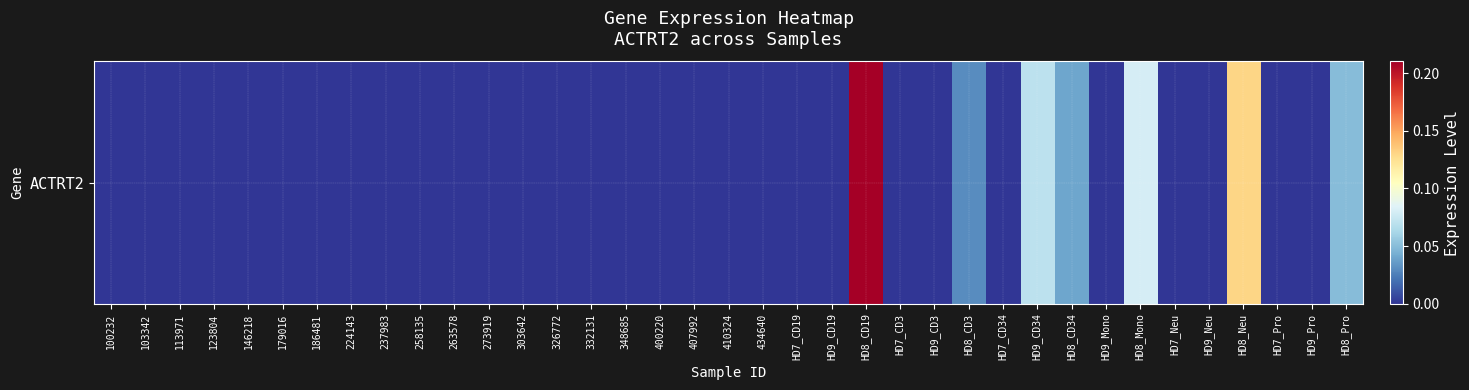

How many values are between 0 and 1?

37